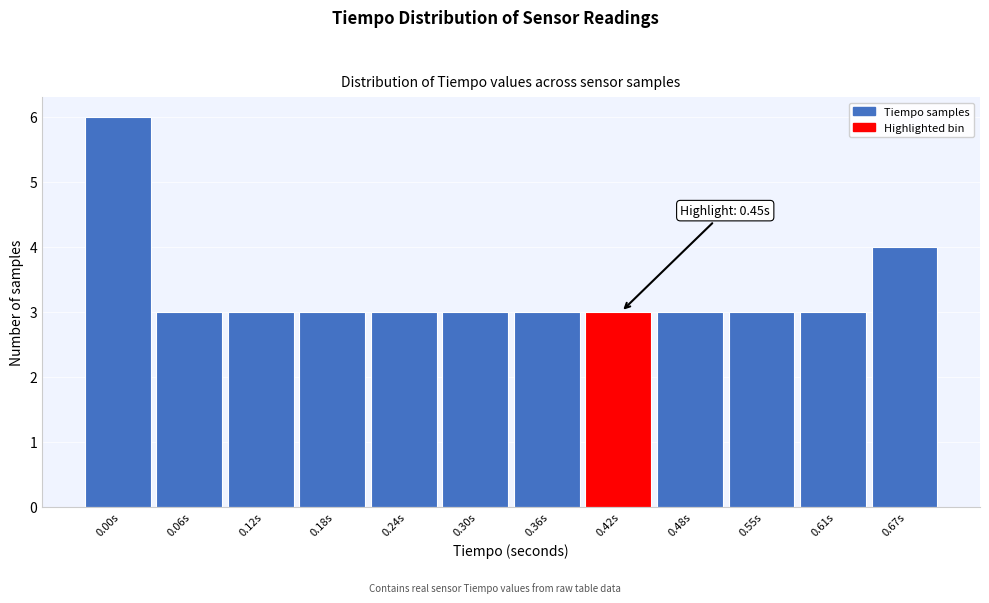

Reading left to right, list all the values displayed in this chart.

0.00s=6	0.06s=3	0.12s=3	0.18s=3	0.24s=3	0.30s=3	0.36s=3	0.42s=3	0.48s=3	0.55s=3	0.61s=3	0.67s=4